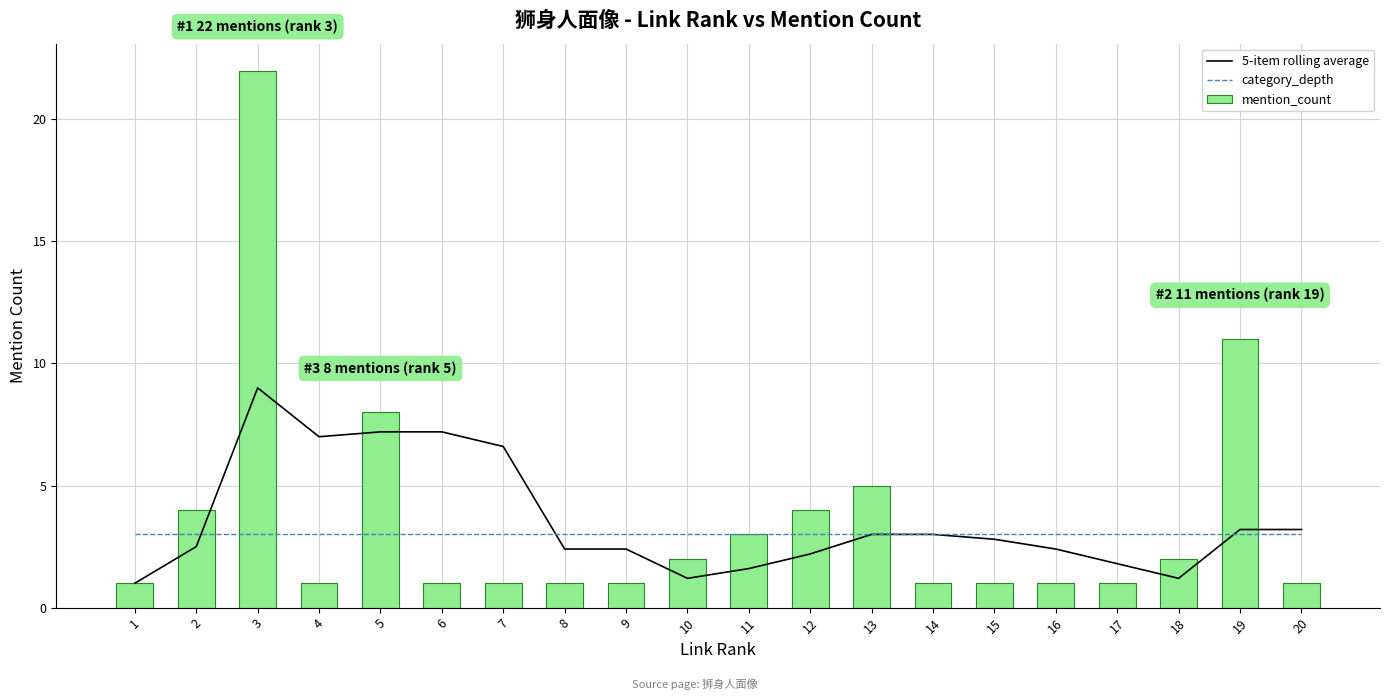

What is the total value across all series at 10?

6.2